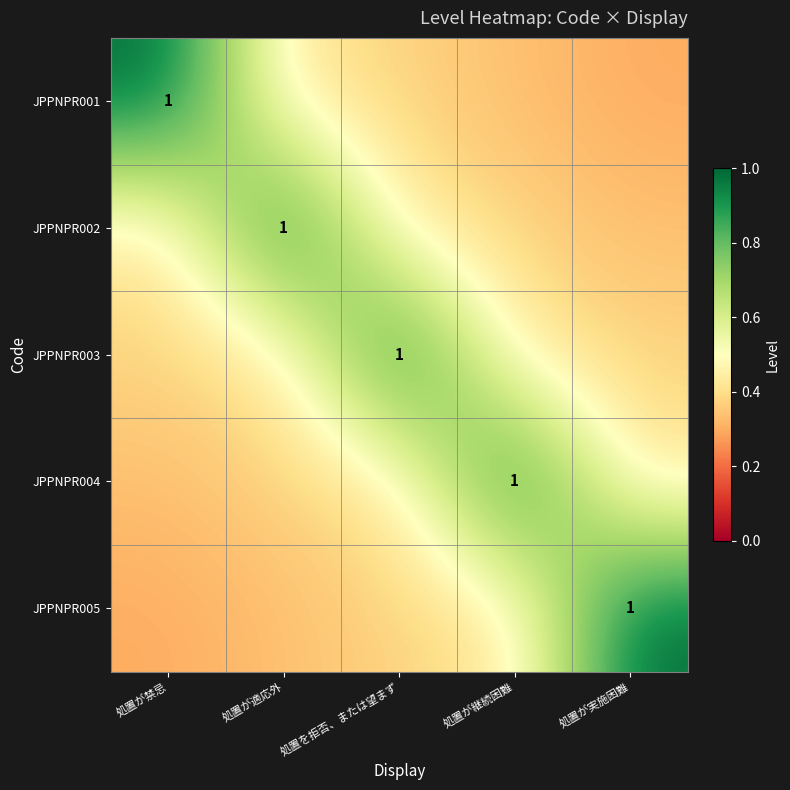

Read the JPPNPR002 value at 処置が禁忌.

0.4